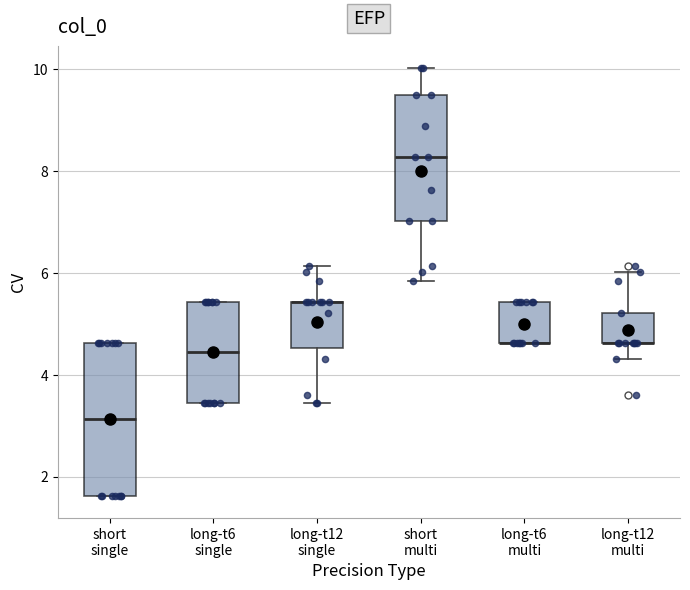

Reading left to right, read every box against the y-axis: the position of its median line, the range the box covers, and the ends of its whiskers. The values are not printed on the chart, so give them approximately, as read against the axis.

short single: median 3.2, box 1.6 to 4.6, whiskers 1.6 to 4.6
long-t6 single: median 4.4, box 3.4 to 5.4, whiskers 3.4 to 5.4
long-t12 single: median 5.4 (drawn on the box's upper edge), box 4.6 to 5.4, whiskers 3.4 to 6.2
short multi: median 8.2, box 7.0 to 9.4, whiskers 5.8 to 10.0
long-t6 multi: median 4.6 (drawn on the box's lower edge), box 4.6 to 5.4, whiskers 4.6 to 5.4
long-t12 multi: median 4.6 (drawn on the box's lower edge), box 4.6 to 5.2, whiskers 4.4 to 6.0